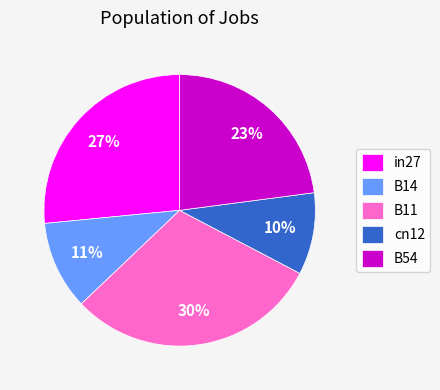

To the nearest percent, what portion does B11 represent?

30%